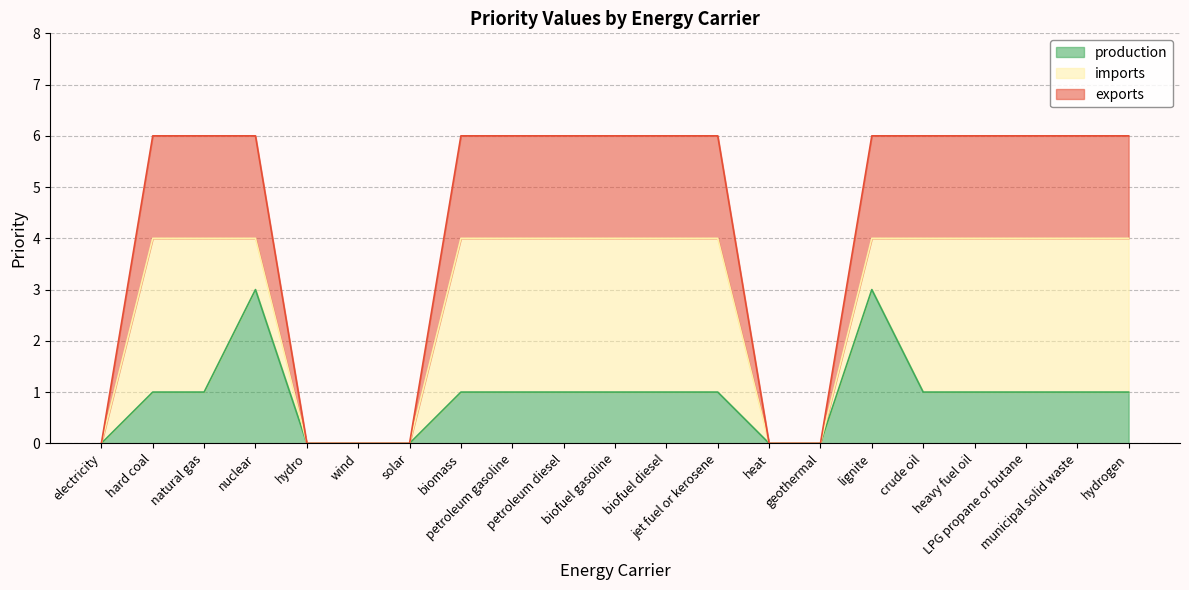

Where does the production series first go above 1?

nuclear